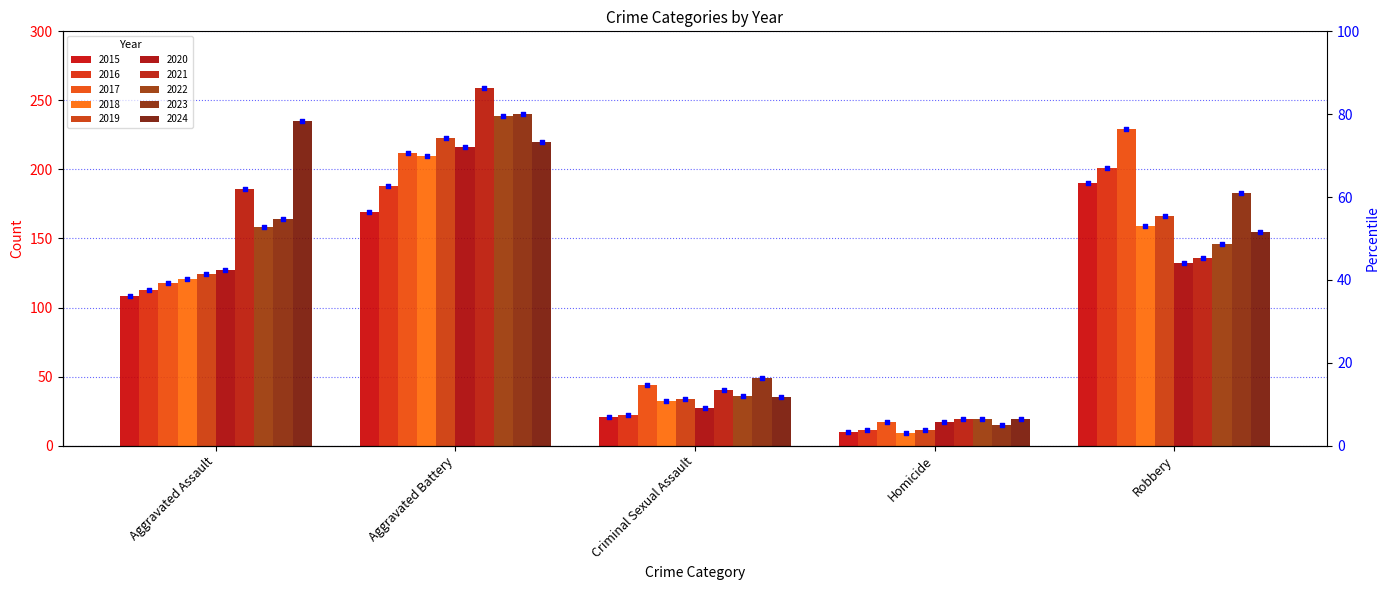

Which has a higher value, Aggravated Assault or Robbery?

Robbery